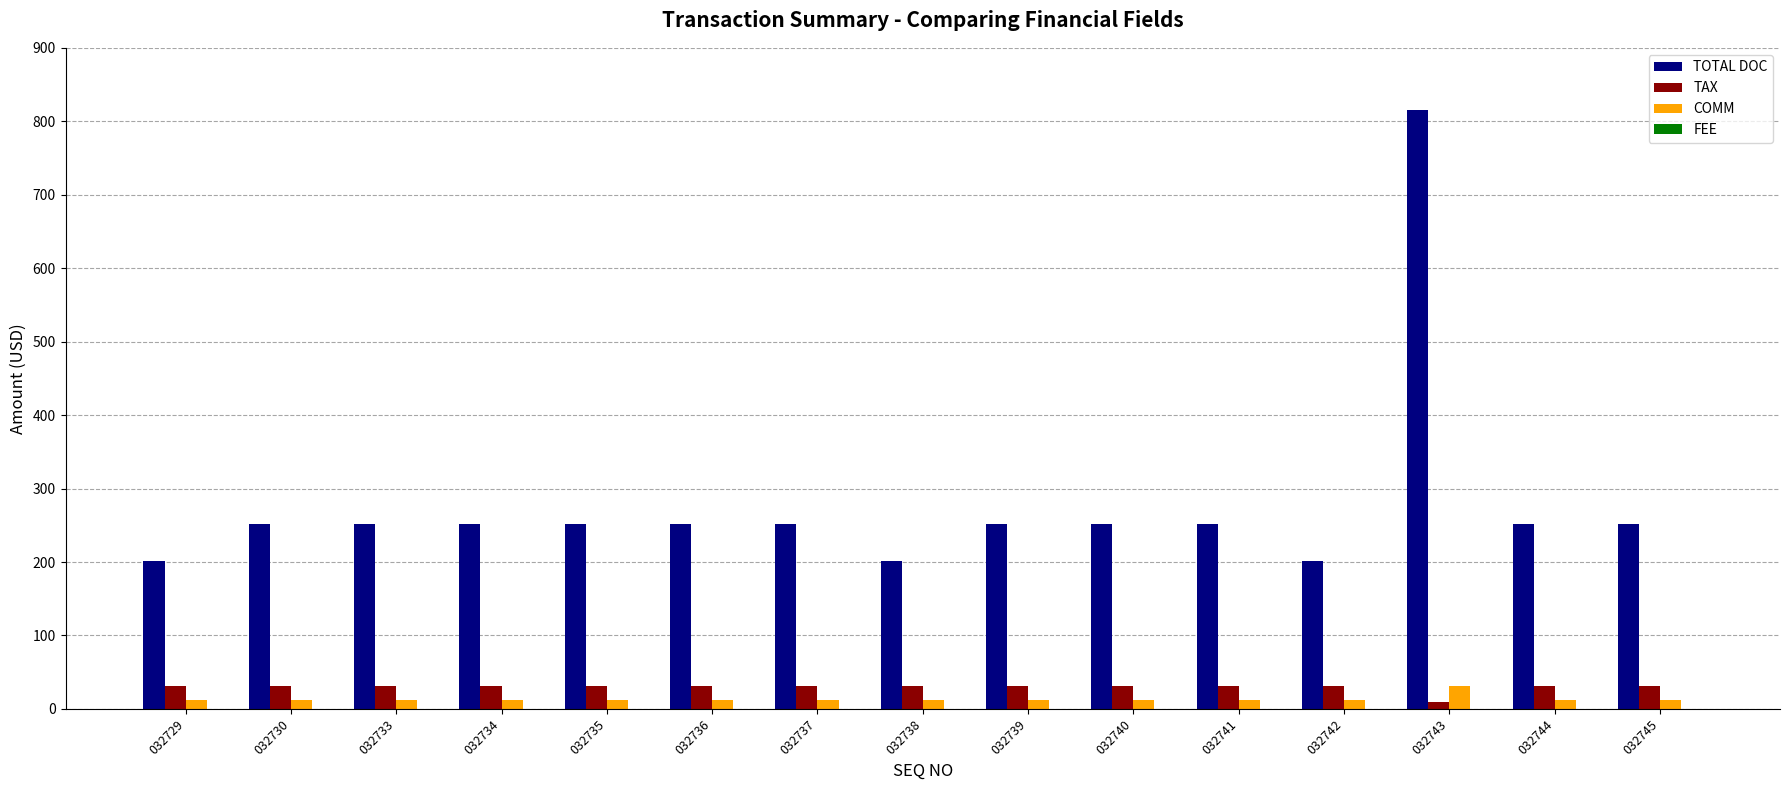

What is the highest value of the TAX series?

31.0